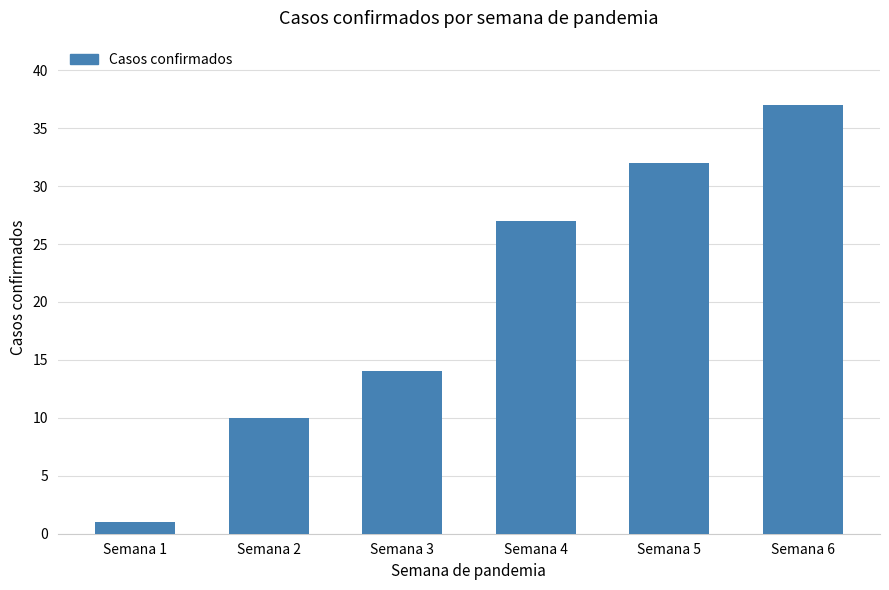

Which label corresponds to the largest value in the chart?

Semana 6